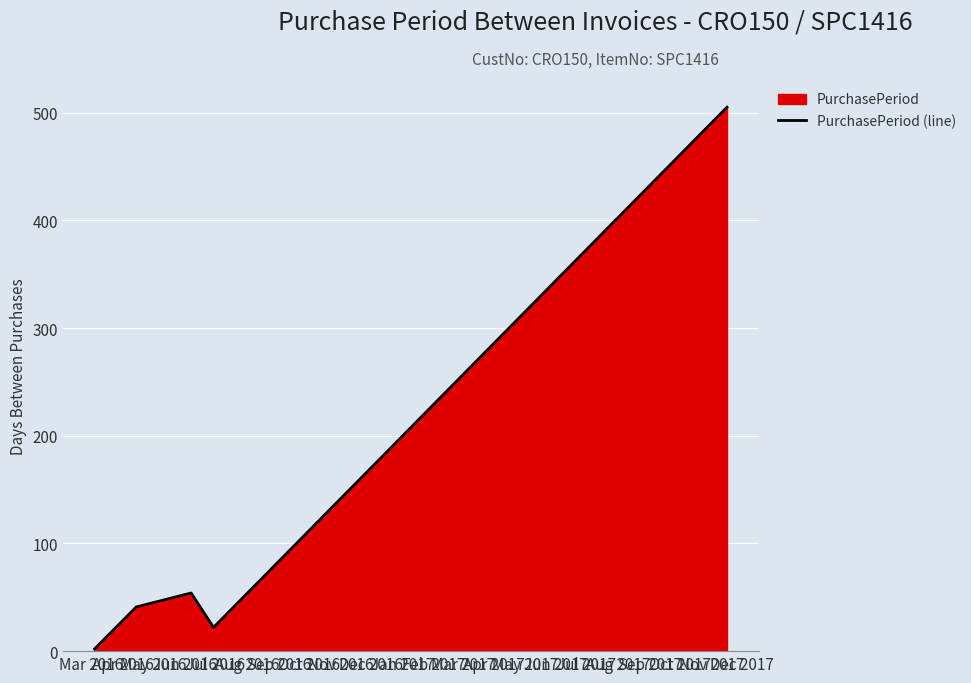

What is the greatest value displayed?

505